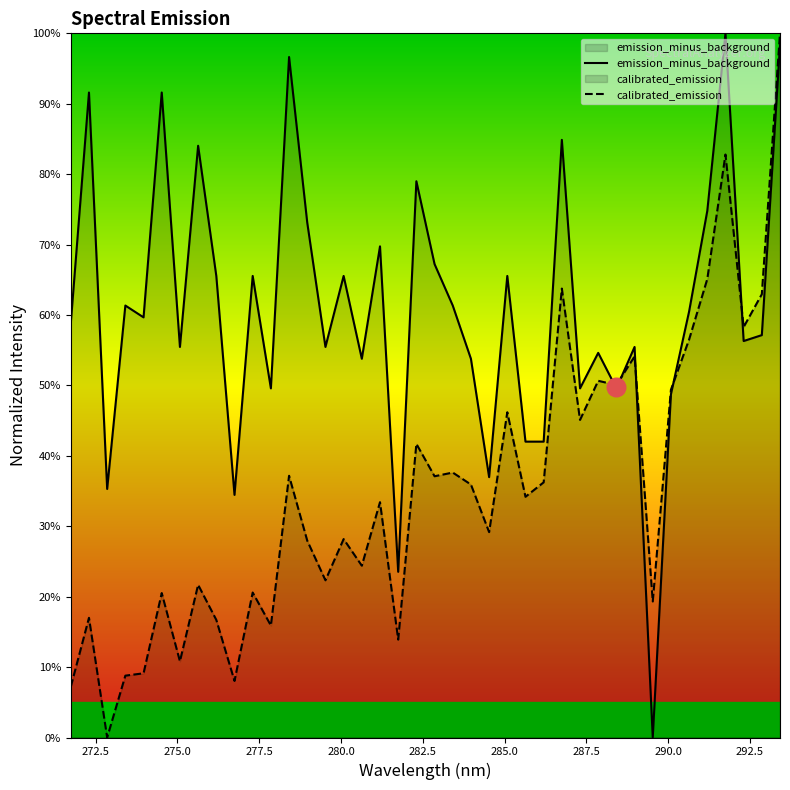

Is the value of calibrated_emission at 22 greater than the value of emission_minus_background at 22?

No